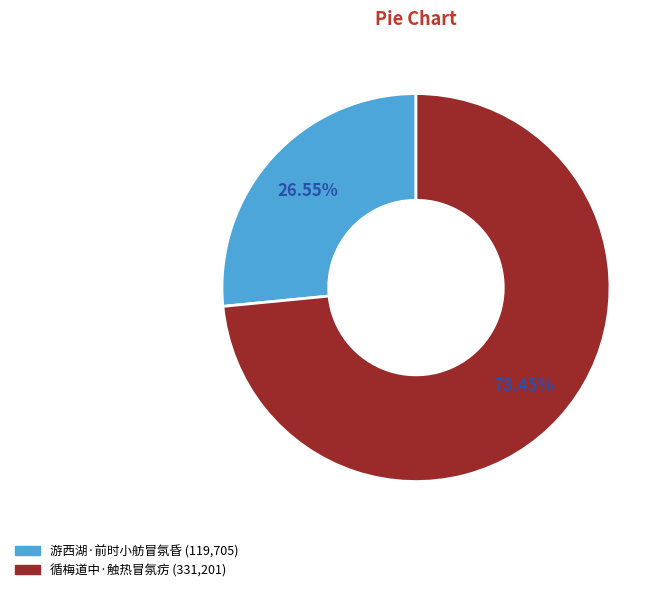

Which has a higher value, 游西湖·前时小舫冒氛昏 or 循梅道中·触热冒氛疠?

循梅道中·触热冒氛疠